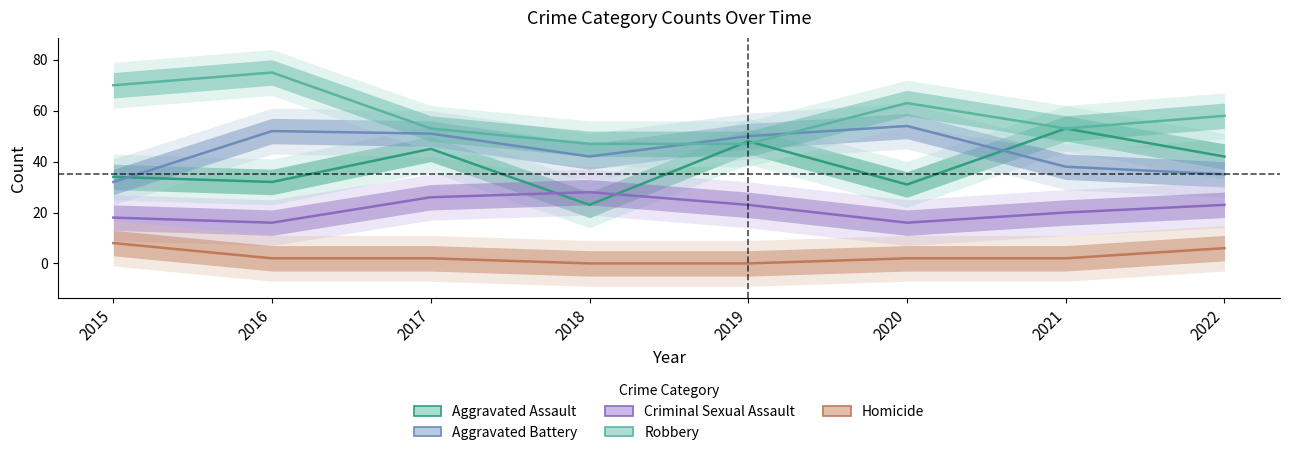

What is the average value of the Robbery series?

58